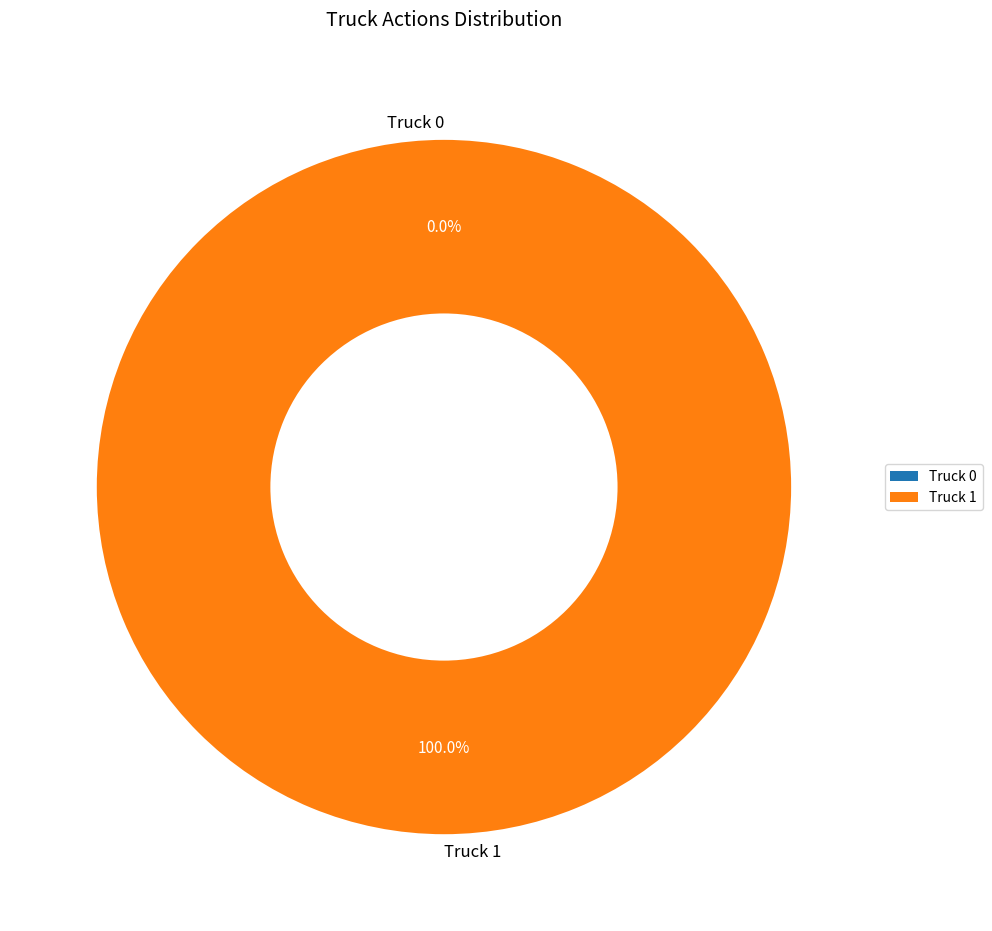

Count the number of slices in the pie.

2